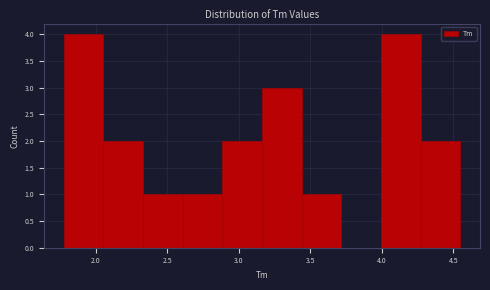

Reading left to right, transcribe this chart: for each bar, give the range it covers on the x-axis and its height. Neither the bar edges nor the heights are printed on the chart, so give them approximately, as read against the axes.

1.80 to 2.05: 4
2.05 to 2.35: 2
2.35 to 2.60: 1
2.60 to 2.90: 1
2.90 to 3.15: 2
3.15 to 3.45: 3
3.45 to 3.70: 1
3.70 to 4.00: 0
4.00 to 4.25: 4
4.25 to 4.55: 2